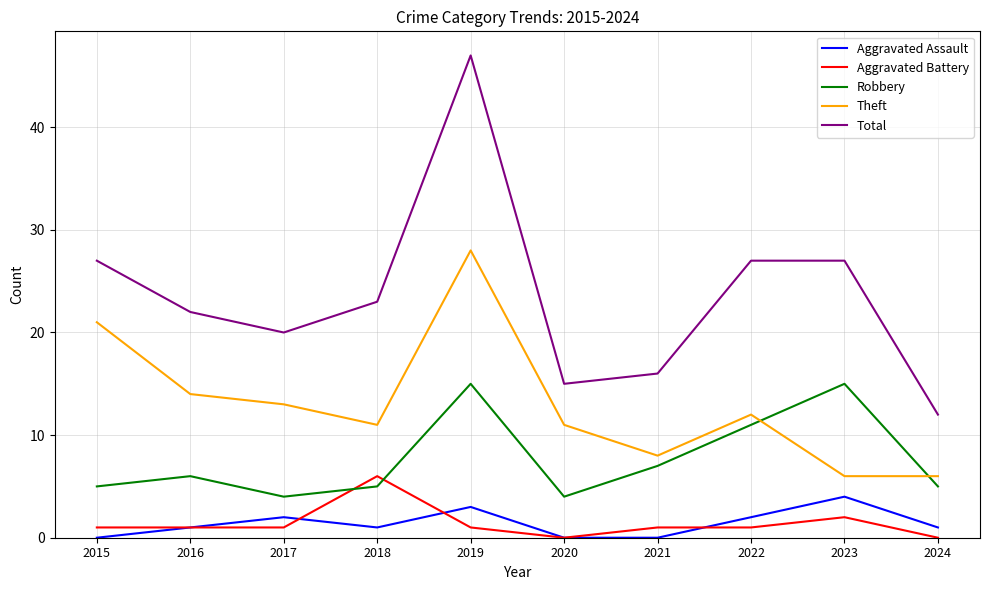

What is the total value across all series at 2024?

24